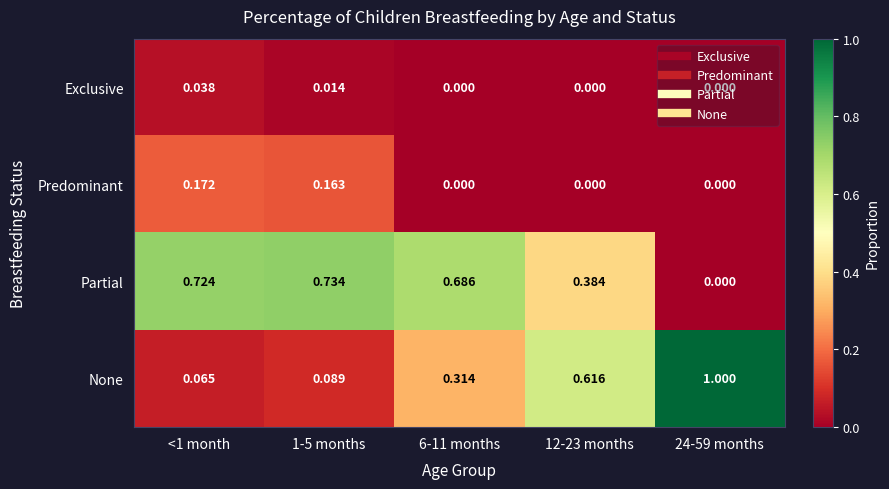

At 1-5 months, list the series in order from smallest to largest.

Exclusive, None, Predominant, Partial